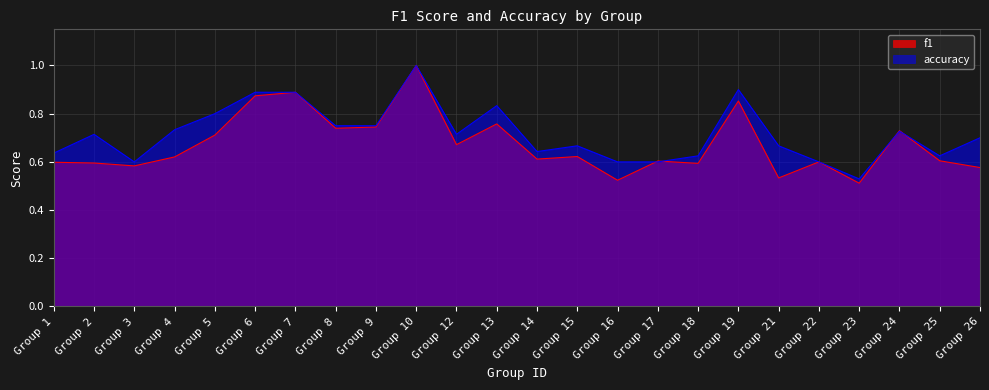

List the series in order of their overall mean, highest first.

accuracy, f1